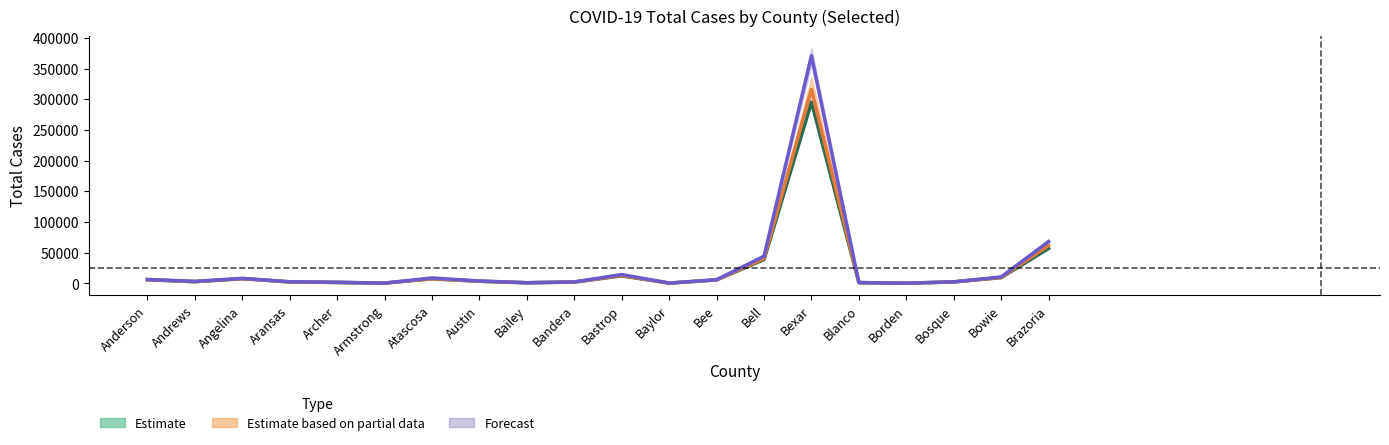

What is the difference between the second highest and minimum values in the Estimate_upper series?

61575